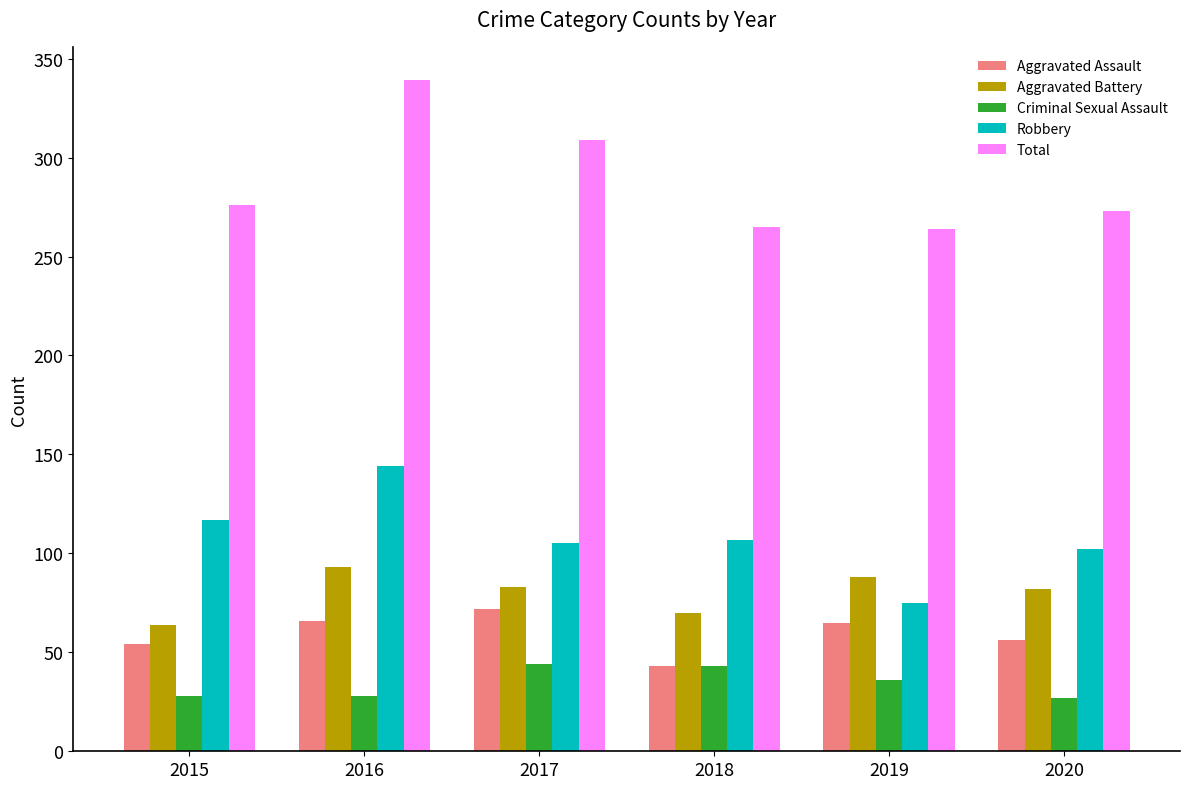

What is the approximate value of Criminal Sexual Assault at 2018, to the nearest 10?

40